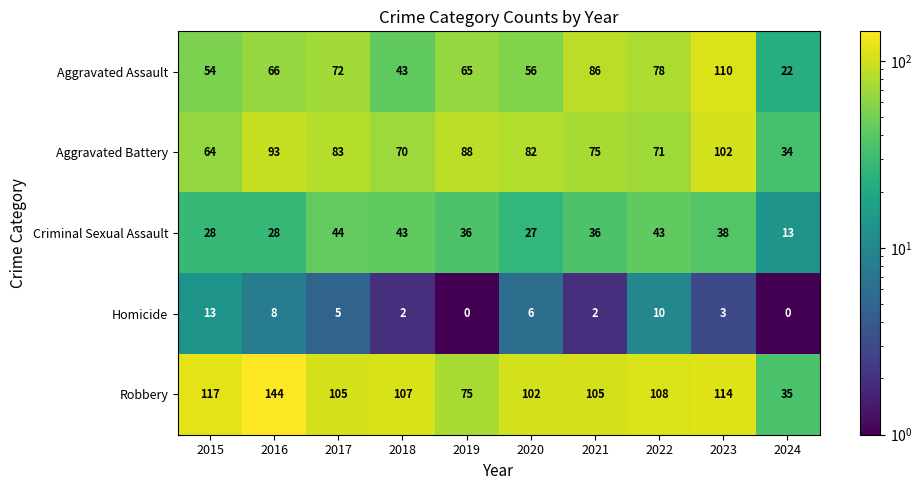

List the series in order of their peak value, lowest first.

Homicide, Criminal Sexual Assault, Aggravated Battery, Aggravated Assault, Robbery